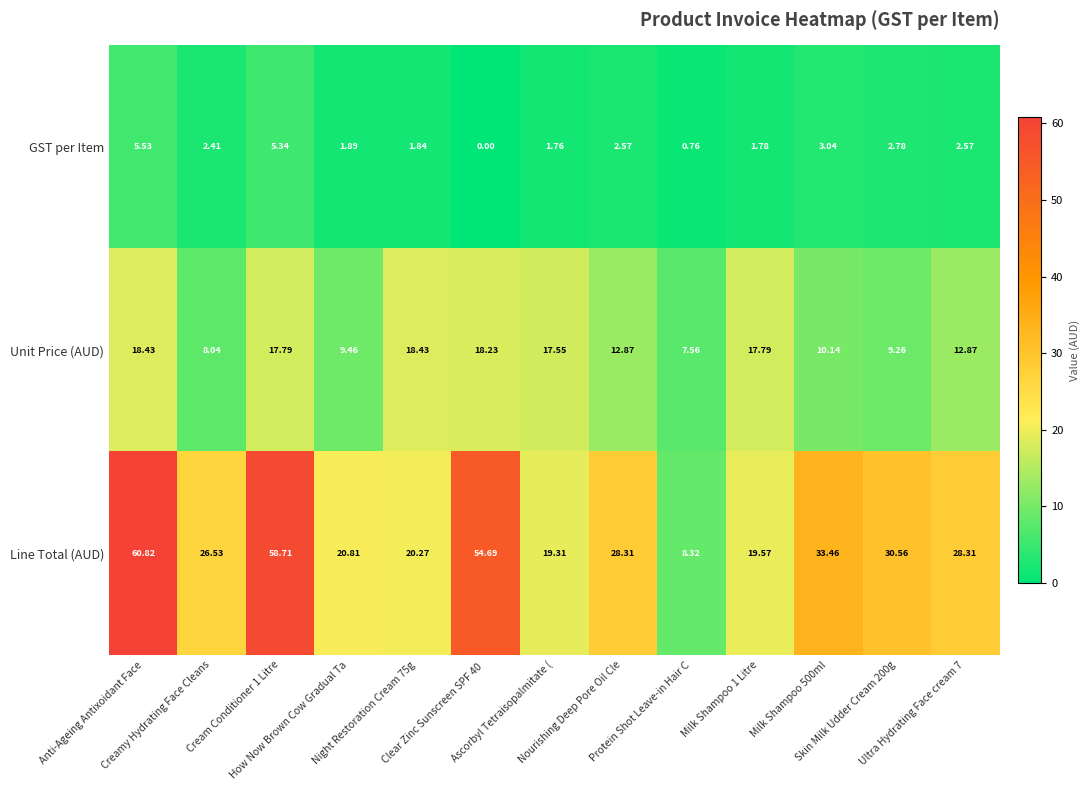

Which series has the widest spread of values?

Line Total (AUD)